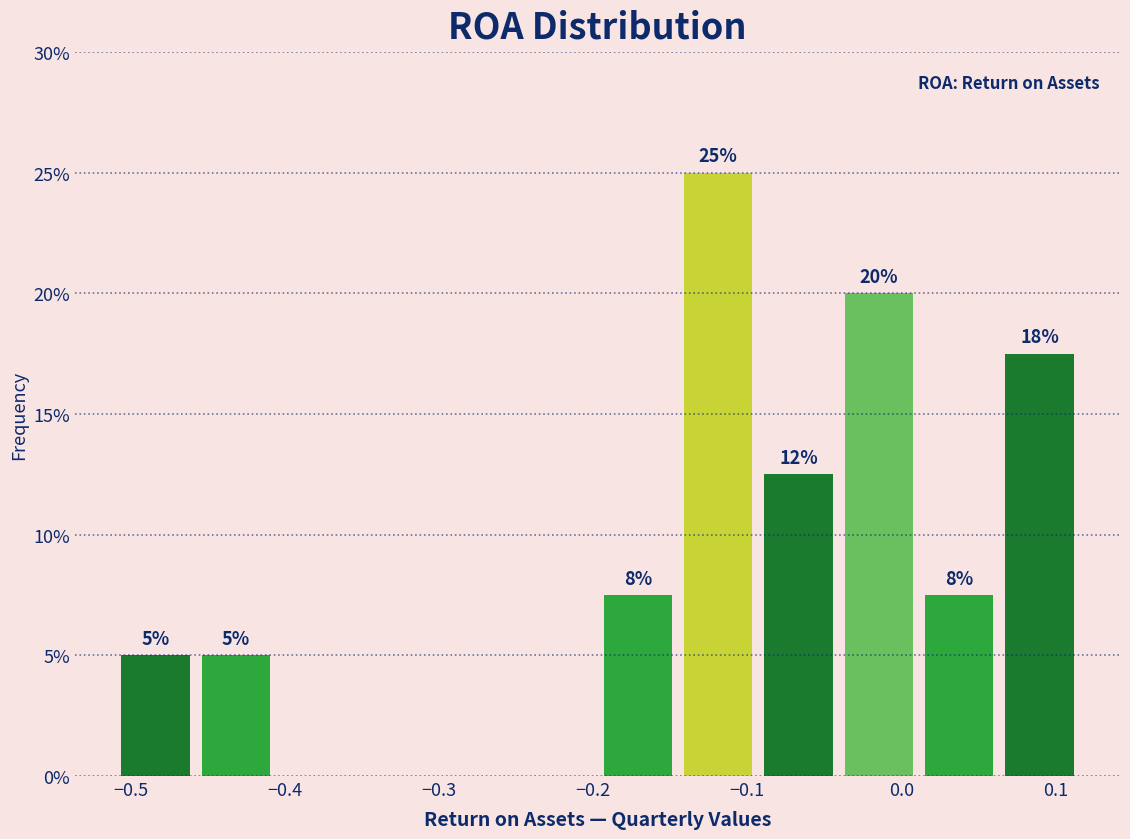

Over which range of the x-axis is the bar tallest?

-0.14 to -0.09